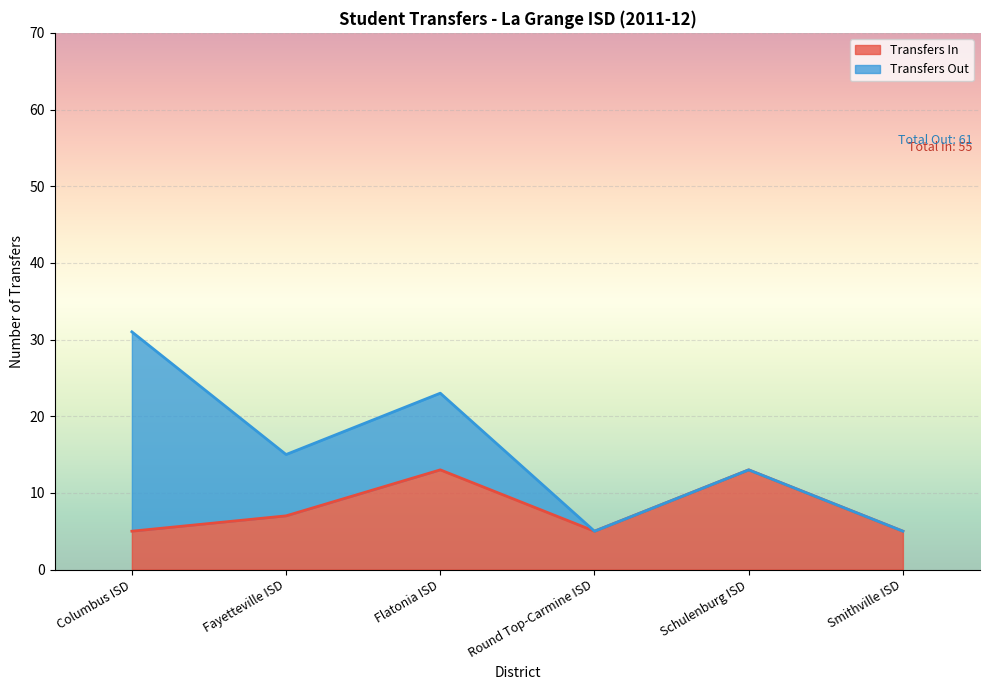

Rank the categories by value from highest to lowest.

Flatonia ISD, Schulenburg ISD, Fayetteville ISD, Columbus ISD, Round Top-Carmine ISD, Smithville ISD